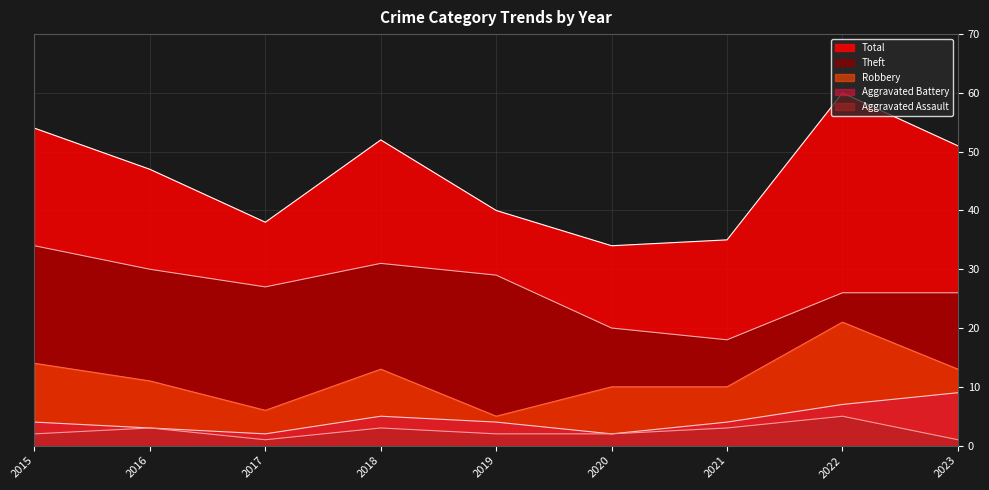

The Total series shows 54 at 2015. True or false?

True